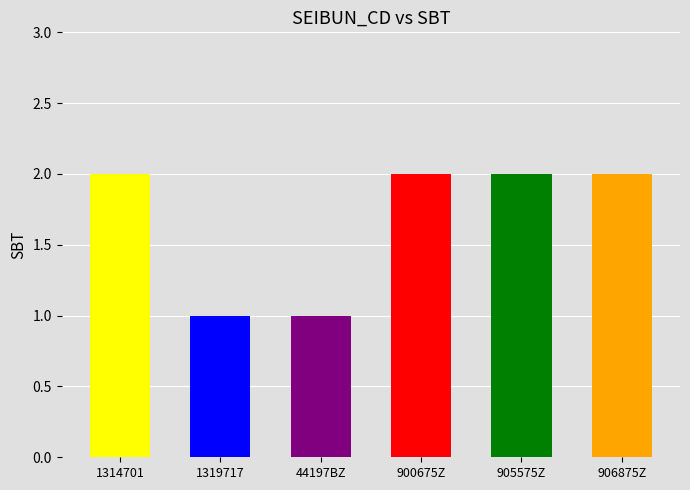

Count the values in the range 1 to 2.

6